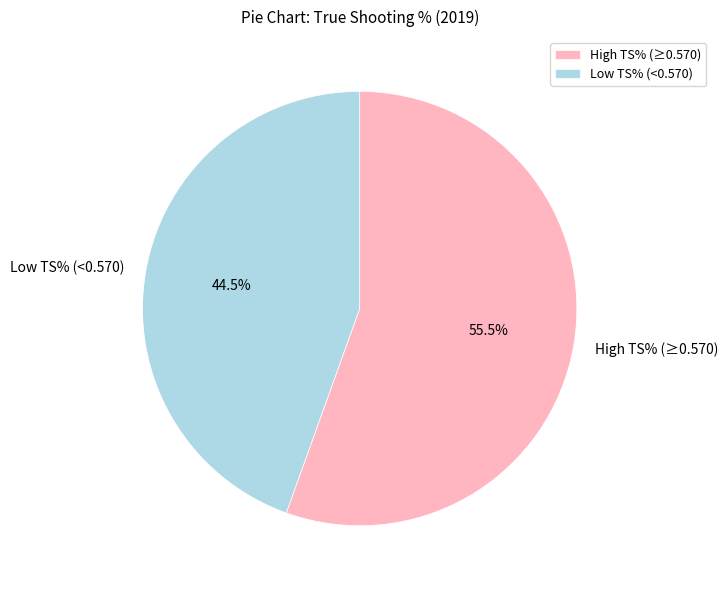

What percentage do Low TS% (<0.570) and High TS% (≥0.570) together represent?

100.0%